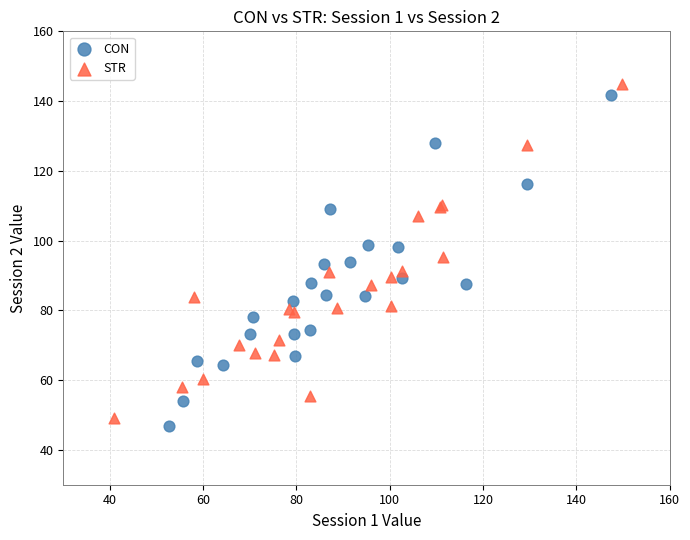

Which series has the widest spread of Y values?

STR